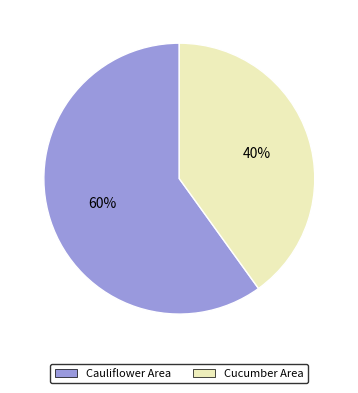

To the nearest percent, what percentage of the pie is Cucumber Area?

40%